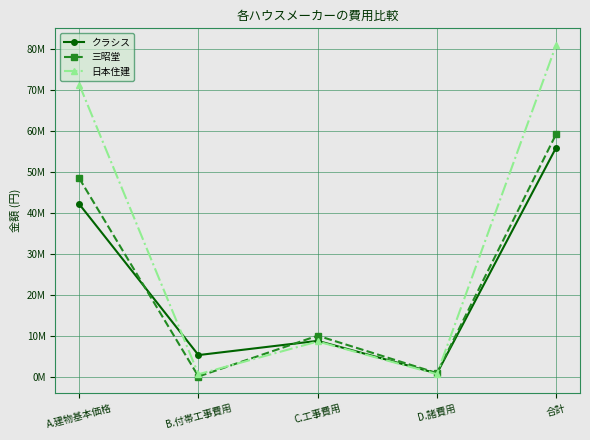

List the series in order of their peak value, lowest first.

クラシス, 三昭堂, 日本住建